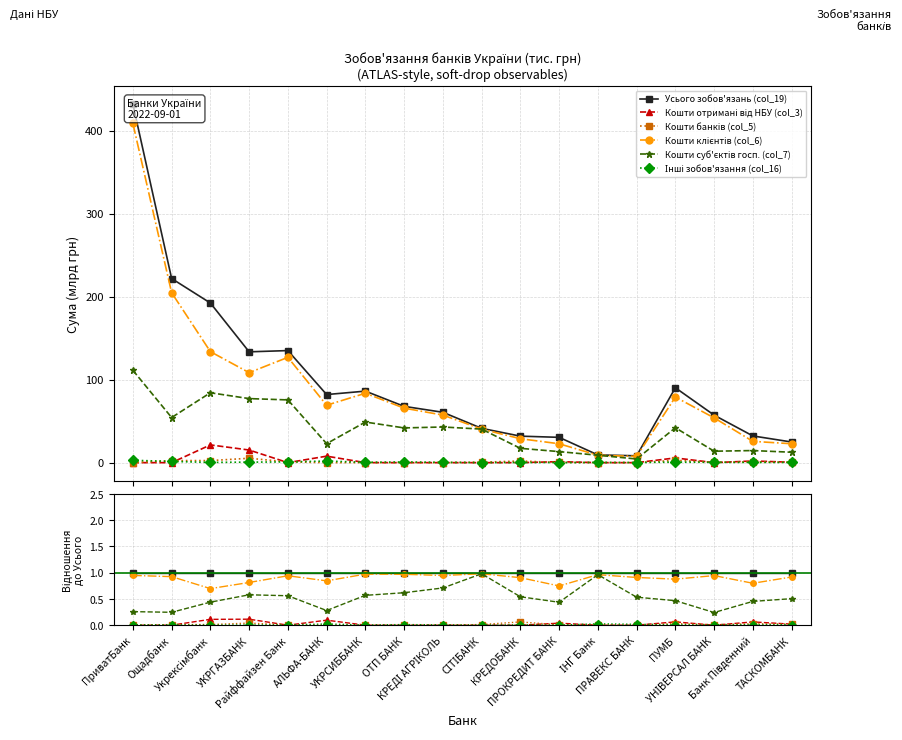

Reading right to left, extract all data points from this chart.

Усього зобов'язань (col_19): ТАСКОМБАНК=1.0	Банк Південний=1.0	УНІВЕРСАЛ БАНК=1.0	ПУМБ=1.0	ПРАВЕКС БАНК=1.0	ІНГ Банк=1.0	ПРОКРЕДИТ БАНК=1.0	КРЕДОБАНК=1.0	СІТІБАНК=1.0	КРЕДІ АГРІКОЛЬ=1.0	ОТП БАНК=1.0	УКРСИББАНК=1.0	АЛЬФА-БАНК=1.0	Райффайзен Банк=1.0	УКРГАЗБАНК=1.0	Укрексімбанк=1.0	Ощадбанк=1.0	ПриватБанк=1.0
Кошти отримані від НБУ (col_3): ТАСКОМБАНК=0.0	Банк Південний=0.1	УНІВЕРСАЛ БАНК=0.0	ПУМБ=0.1	ПРАВЕКС БАНК=0.0	ІНГ Банк=0.0	ПРОКРЕДИТ БАНК=0.0	КРЕДОБАНК=0.0	СІТІБАНК=0.0	КРЕДІ АГРІКОЛЬ=0.0	ОТП БАНК=0.0	УКРСИББАНК=0.0	АЛЬФА-БАНК=0.1	Райффайзен Банк=0.0	УКРГАЗБАНК=0.1	Укрексімбанк=0.1	Ощадбанк=0.0	ПриватБанк=0.0
Кошти банків (col_5): ТАСКОМБАНК=0.0	Банк Південний=0.0	УНІВЕРСАЛ БАНК=0.0	ПУМБ=0.0	ПРАВЕКС БАНК=0.0	ІНГ Банк=0.0	ПРОКРЕДИТ БАНК=0.0	КРЕДОБАНК=0.1	СІТІБАНК=0.0	КРЕДІ АГРІКОЛЬ=0.0	ОТП БАНК=0.0	УКРСИББАНК=0.0	АЛЬФА-БАНК=0.0	Райффайзен Банк=0.0	УКРГАЗБАНК=0.0	Укрексімбанк=0.0	Ощадбанк=0.0	ПриватБанк=0.0
Кошти клієнтів (col_6): ТАСКОМБАНК=0.9	Банк Південний=0.8	УНІВЕРСАЛ БАНК=0.9	ПУМБ=0.9	ПРАВЕКС БАНК=0.9	ІНГ Банк=1.0	ПРОКРЕДИТ БАНК=0.7	КРЕДОБАНК=0.9	СІТІБАНК=1.0	КРЕДІ АГРІКОЛЬ=0.9	ОТП БАНК=1.0	УКРСИББАНК=1.0	АЛЬФА-БАНК=0.8	Райффайзен Банк=0.9	УКРГАЗБАНК=0.8	Укрексімбанк=0.7	Ощадбанк=0.9	ПриватБанк=0.9
Кошти суб'єктів госп. (col_7): ТАСКОМБАНК=0.5	Банк Південний=0.5	УНІВЕРСАЛ БАНК=0.2	ПУМБ=0.5	ПРАВЕКС БАНК=0.5	ІНГ Банк=1.0	ПРОКРЕДИТ БАНК=0.4	КРЕДОБАНК=0.5	СІТІБАНК=1.0	КРЕДІ АГРІКОЛЬ=0.7	ОТП БАНК=0.6	УКРСИББАНК=0.6	АЛЬФА-БАНК=0.3	Райффайзен Банк=0.6	УКРГАЗБАНК=0.6	Укрексімбанк=0.4	Ощадбанк=0.2	ПриватБанк=0.3
Інші зобов'язання (col_16): ТАСКОМБАНК=0.0	Банк Південний=0.0	УНІВЕРСАЛ БАНК=0.0	ПУМБ=0.0	ПРАВЕКС БАНК=0.0	ІНГ Банк=0.0	ПРОКРЕДИТ БАНК=0.0	КРЕДОБАНК=0.0	СІТІБАНК=0.0	КРЕДІ АГРІКОЛЬ=0.0	ОТП БАНК=0.0	УКРСИББАНК=0.0	АЛЬФА-БАНК=0.0	Райффайзен Банк=0.0	УКРГАЗБАНК=0.0	Укрексімбанк=0.0	Ощадбанк=0.0	ПриватБанк=0.0